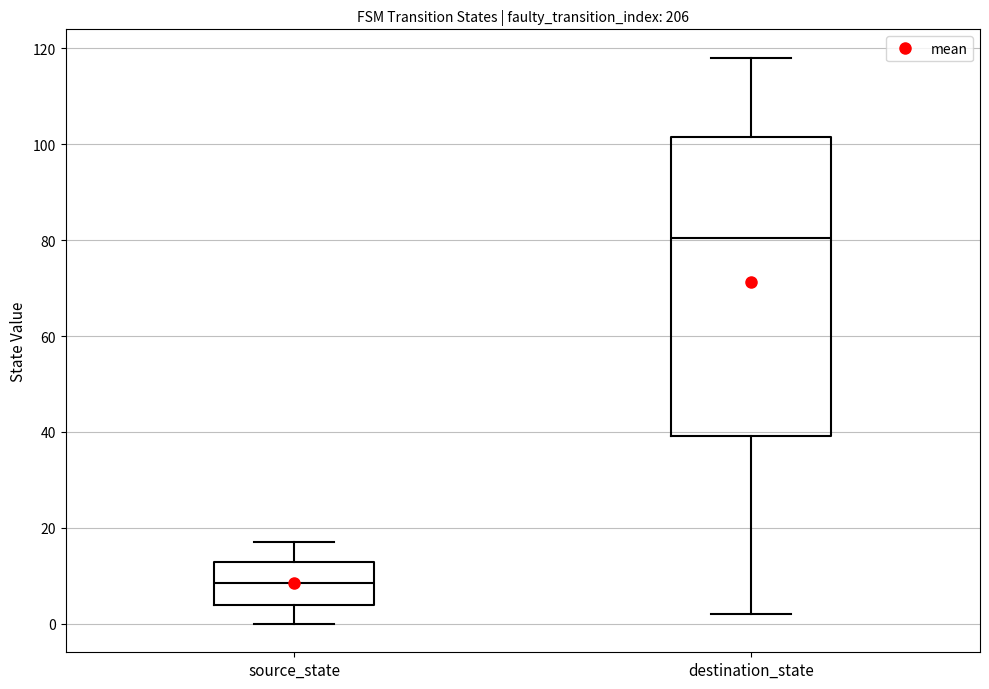

Reading left to right, read every box against the y-axis: the position of its median line, the range the box covers, and the ends of its whiskers. The values are not printed on the chart, so give them approximately, as read against the axis.

source_state: median 8, box 4 to 14, whiskers 0 to 18
destination_state: median 80, box 40 to 102, whiskers 2 to 118